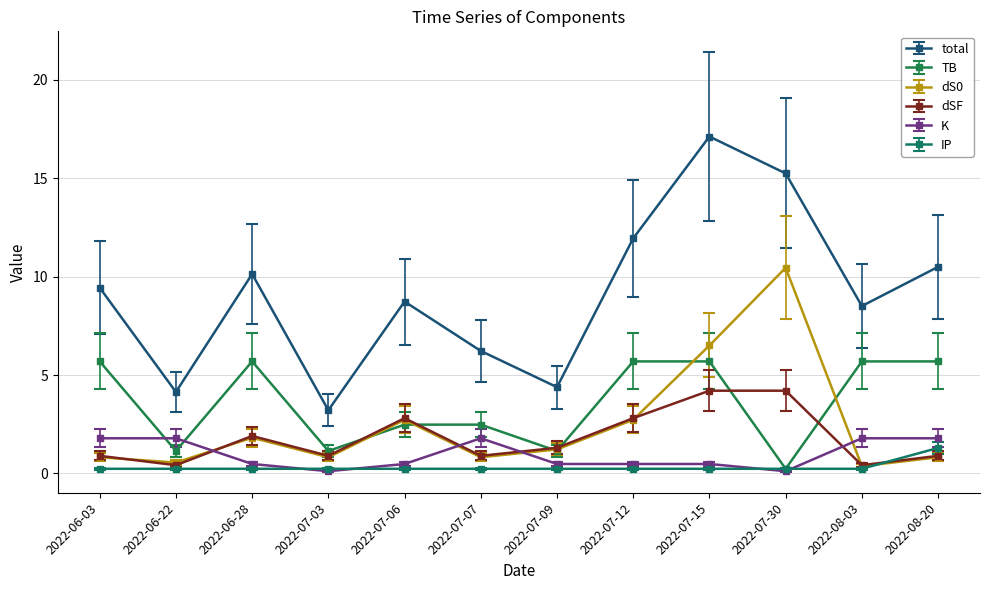

True or false: dS0 has more than 2 points higher than both neighbors.

True